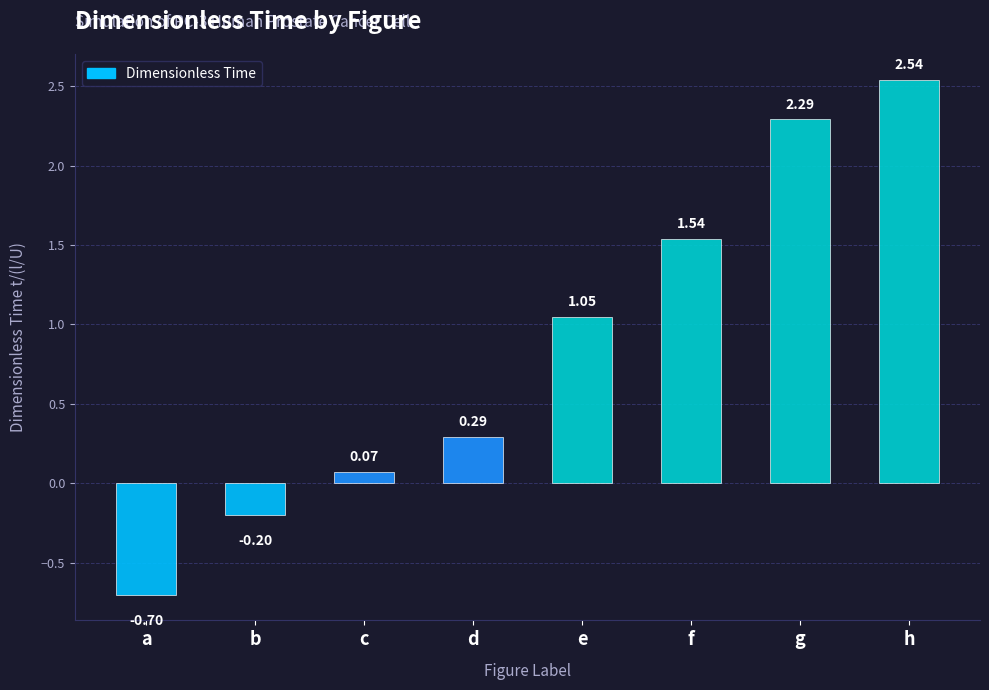

At which label is the value closest to 0?

c